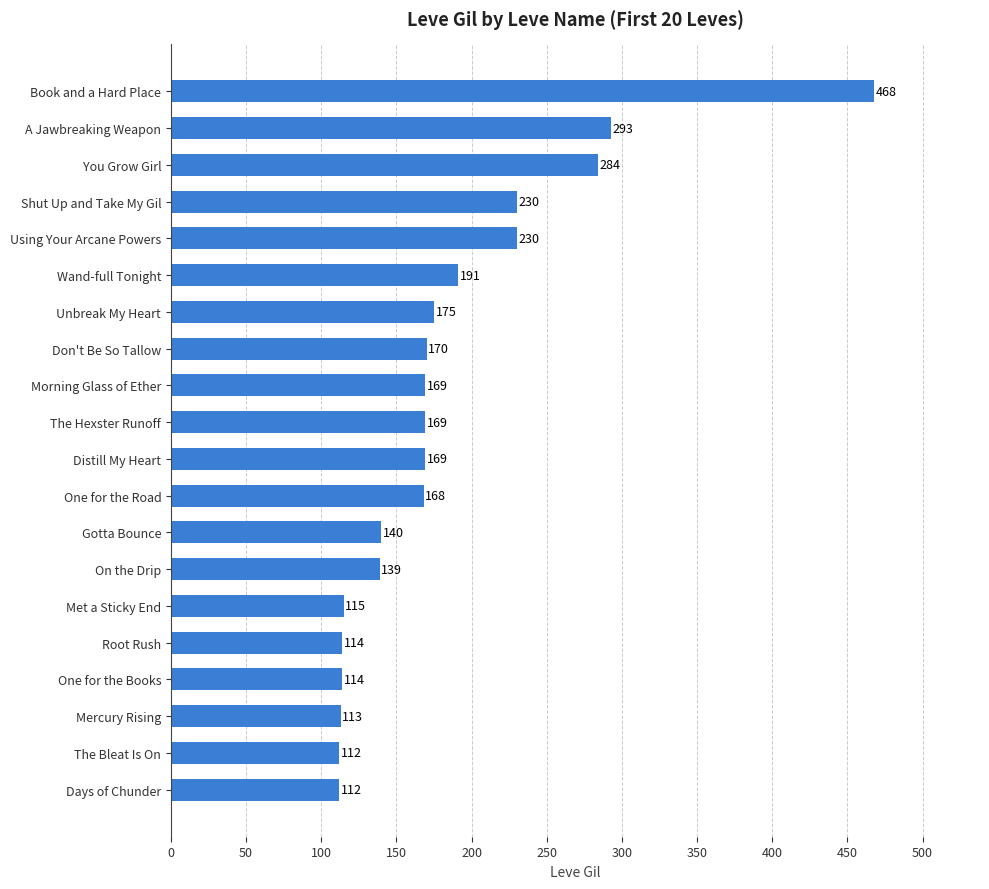

Approximately how many times larger is the value at Unbreak My Heart compared to On the Drip?

1.3